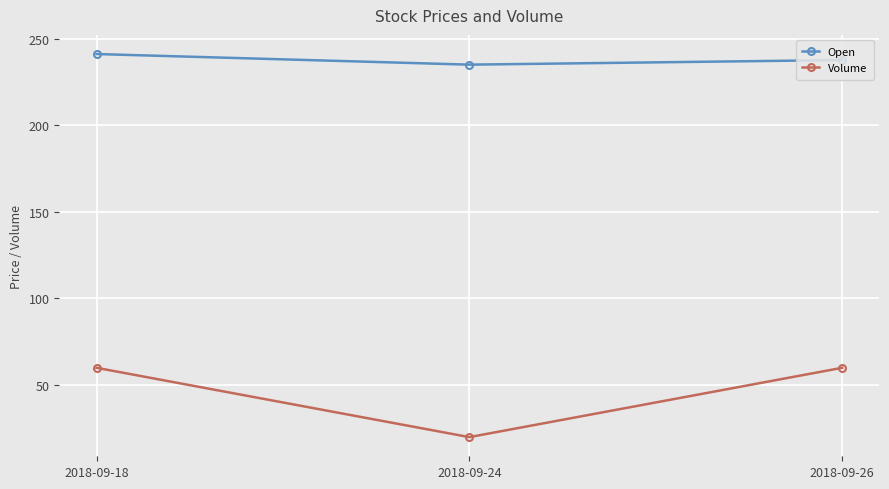

At how many categories does at least one series exceed 148?

3